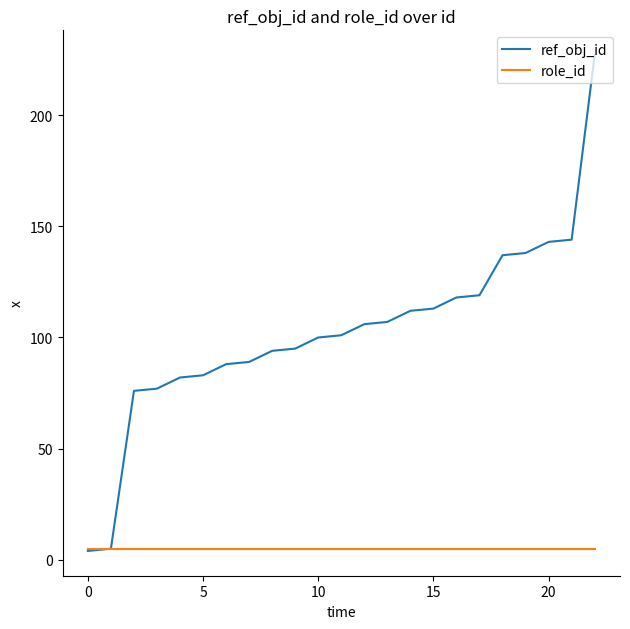

What is the sum of all role_id values?

115